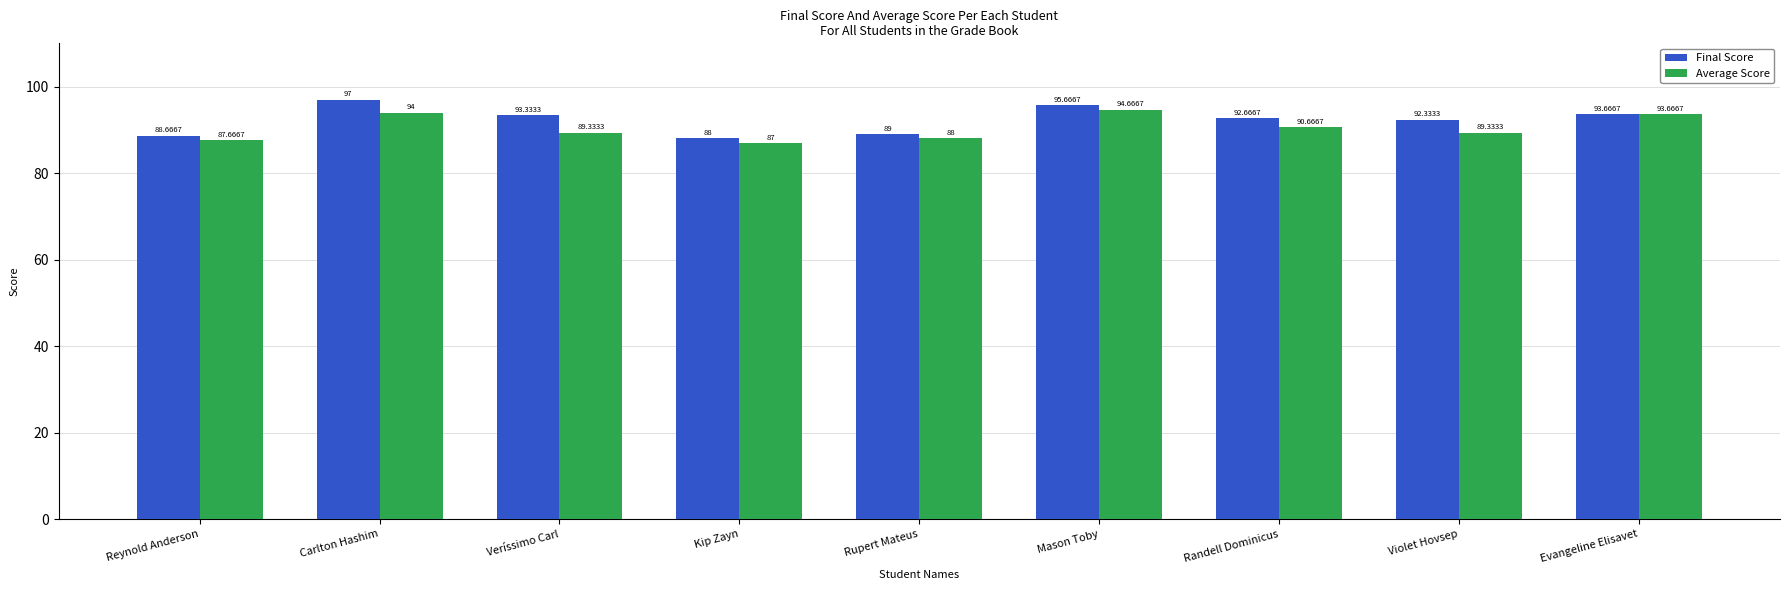

At which label is Final Score closest to 92?

Violet Hovsep